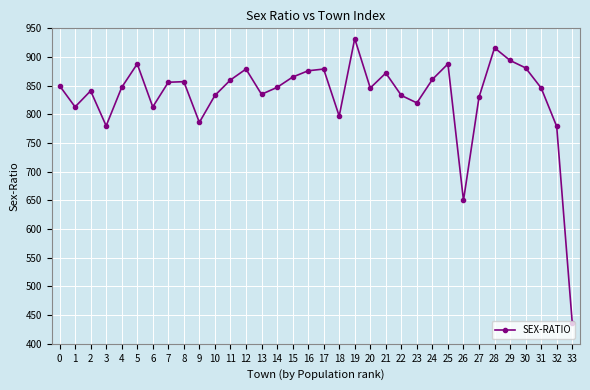

How many interior local peaks (higher than both neighbors) does the data have?

9